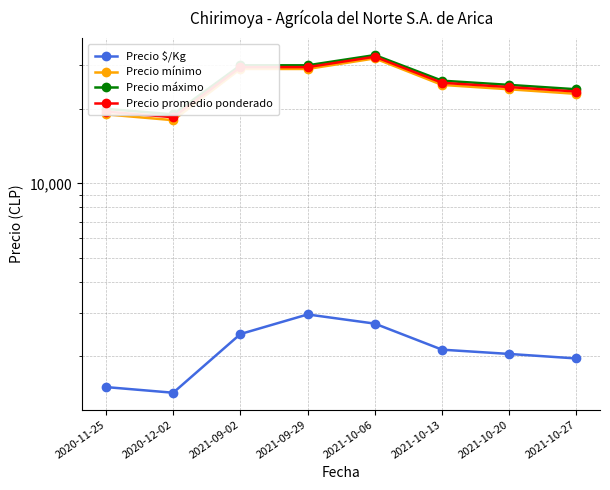

Which series has the largest total across all categories?

Precio máximo